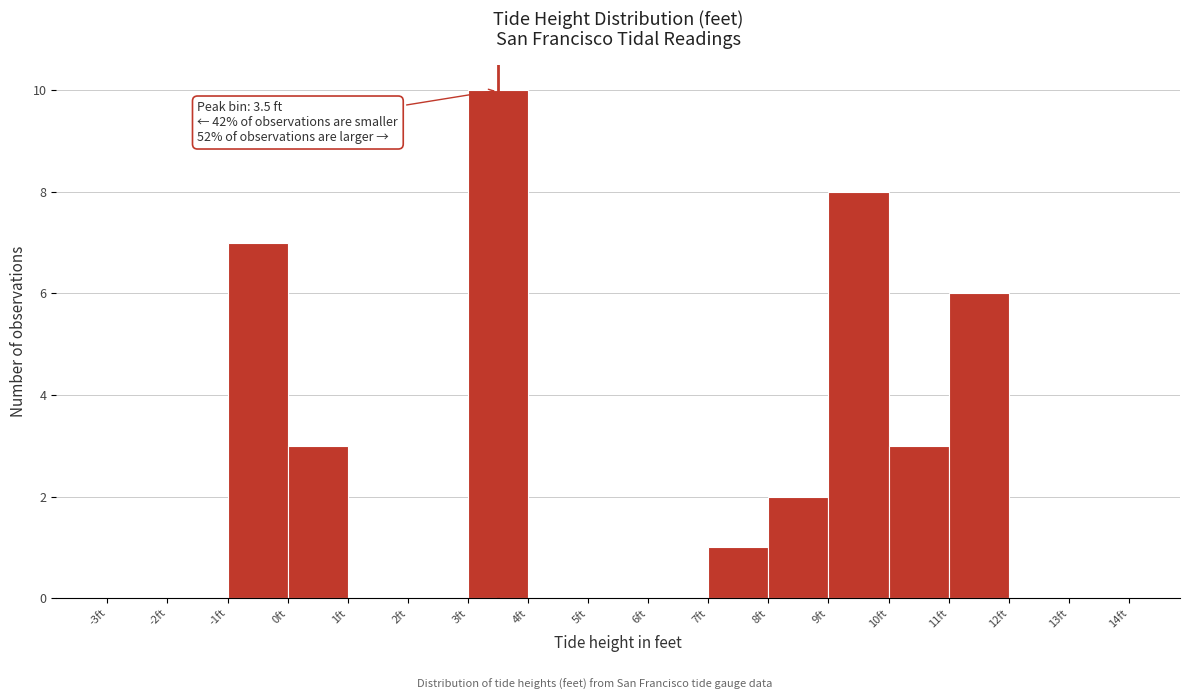

Which range on the x-axis has the tallest bar?

3 to 4